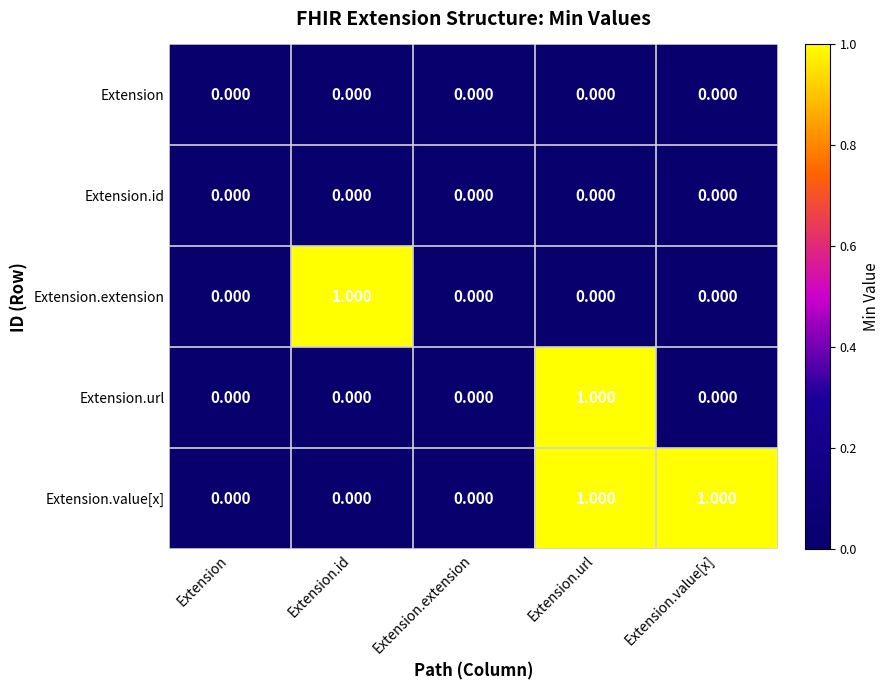

At which category is the sum across all series the highest?

Extension.url